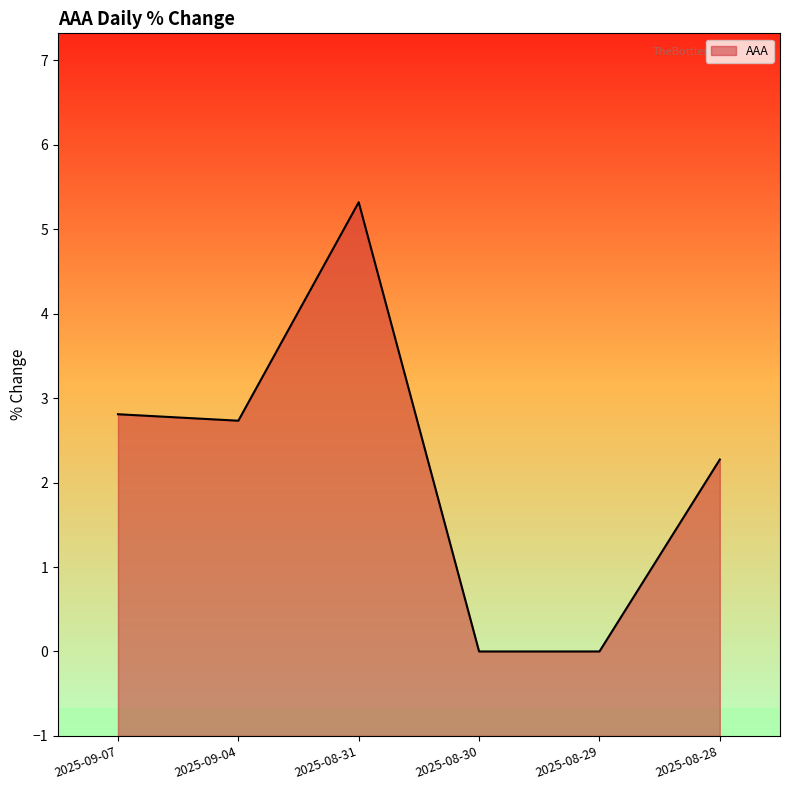

Does the chart display data point markers on the line(s)?

No